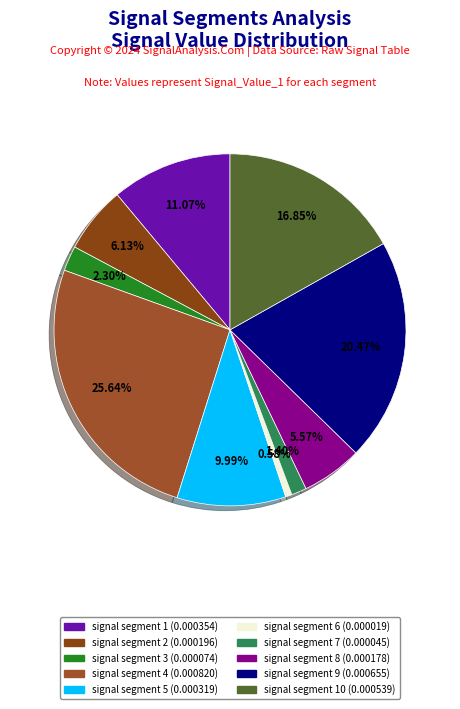

Count the number of slices in the pie.

10